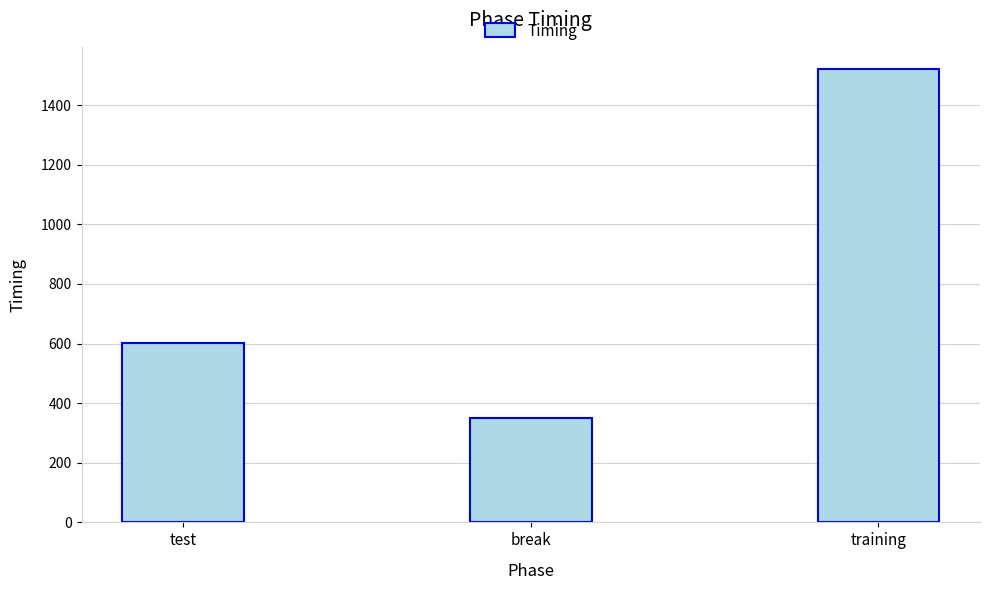

What is the change in value from test to training?

+918.7